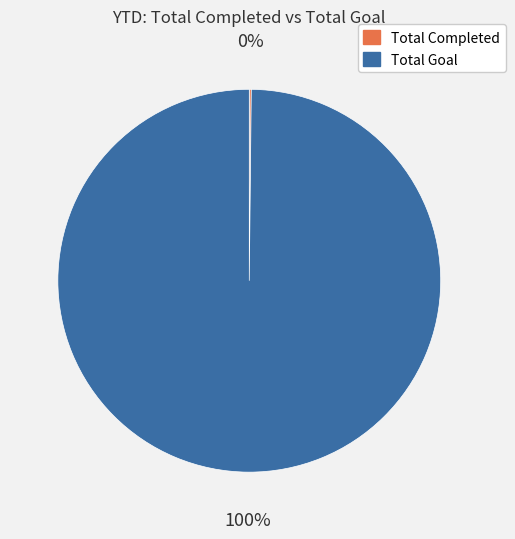

To the nearest percent, what portion does Total Goal represent?

100%